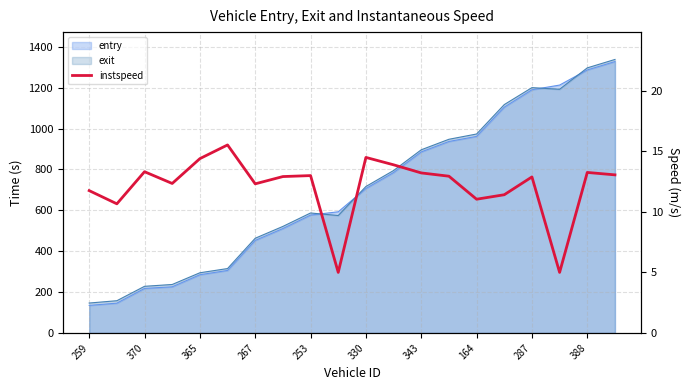

True or false: the data shows 12.9 at 287.

True